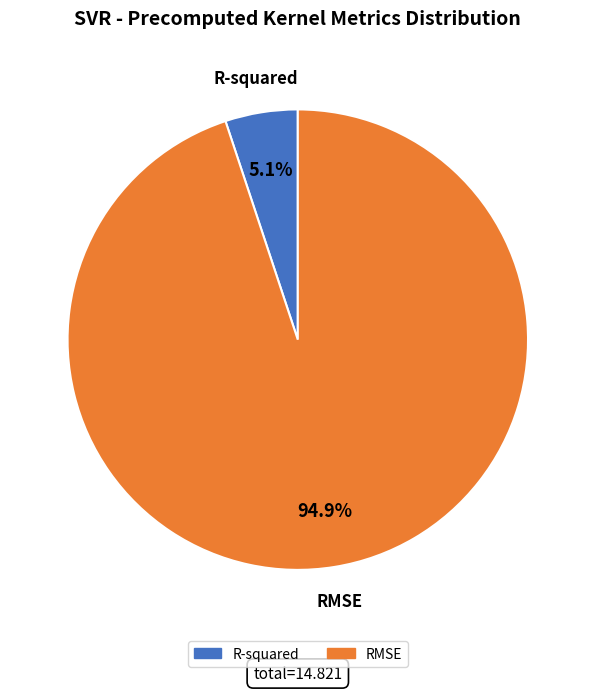

True or false: RMSE accounts for 83% of the total.

False